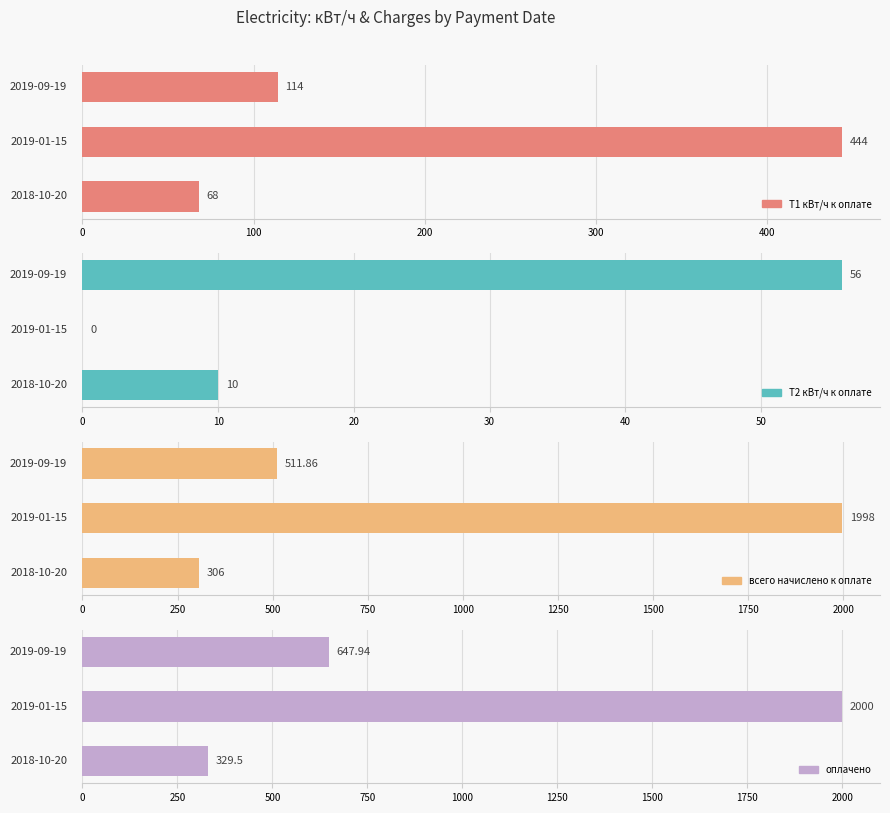

What is the difference between the maximum and minimum values in the оплачено series?

1670.5